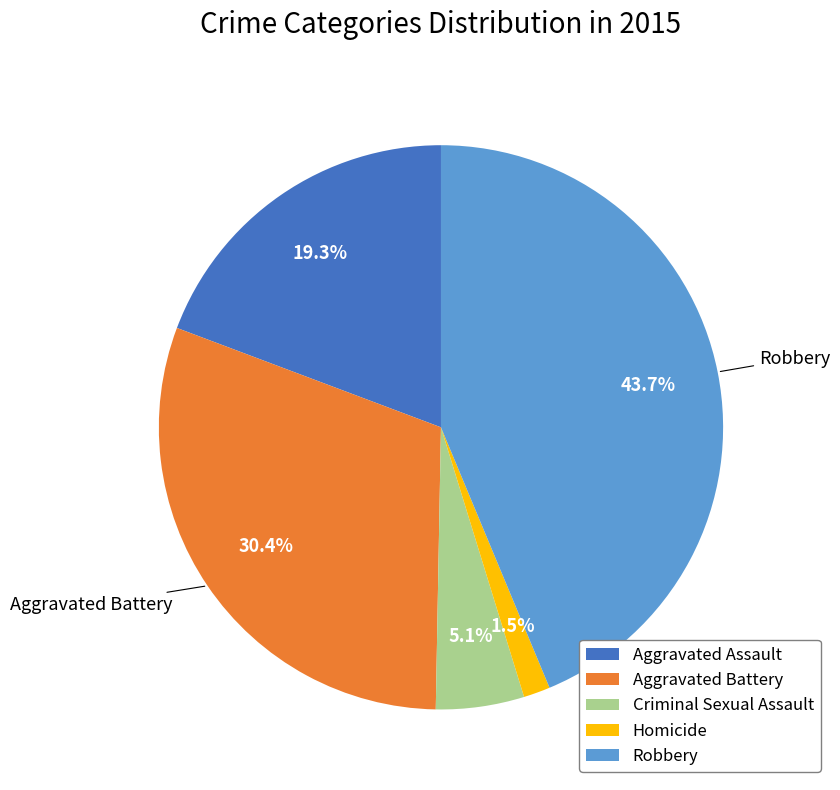

How much of the chart is everything except Criminal Sexual Assault?

94.9%